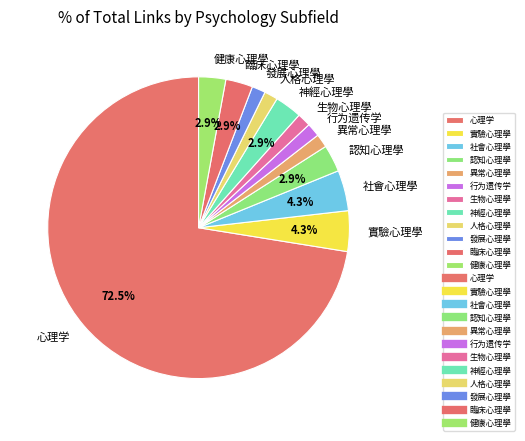

Is there a majority slice in this chart?

Yes